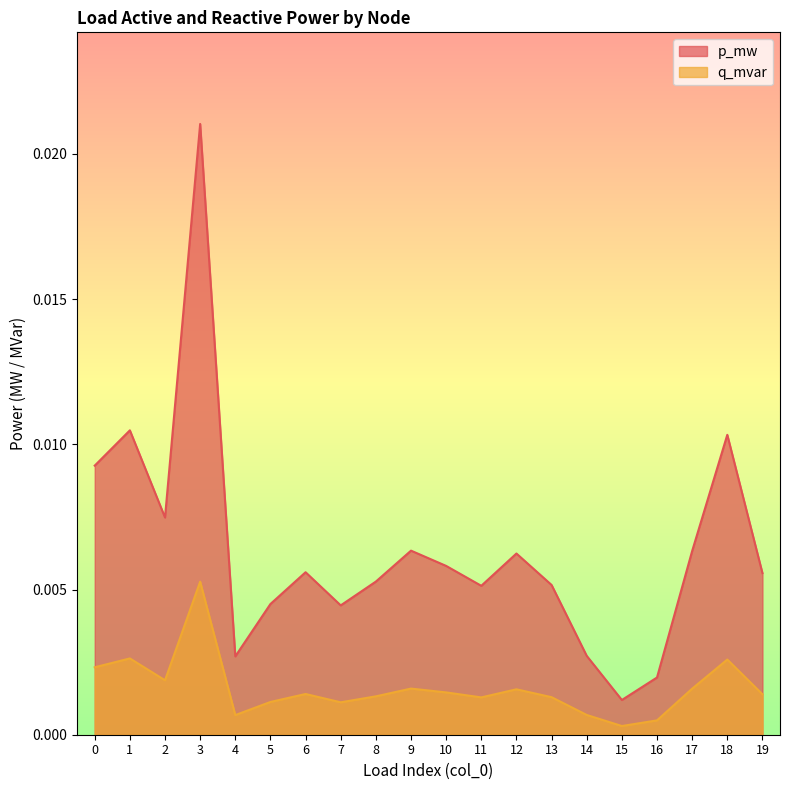

List the series in order of their overall mean, highest first.

p_mw, q_mvar